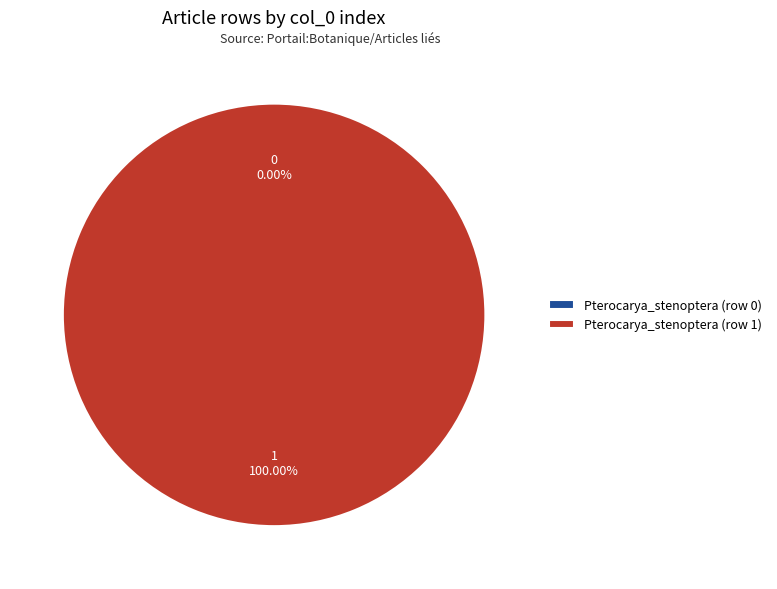

Rank the categories by value from highest to lowest.

Pterocarya_stenoptera (row 1), Pterocarya_stenoptera (row 0)